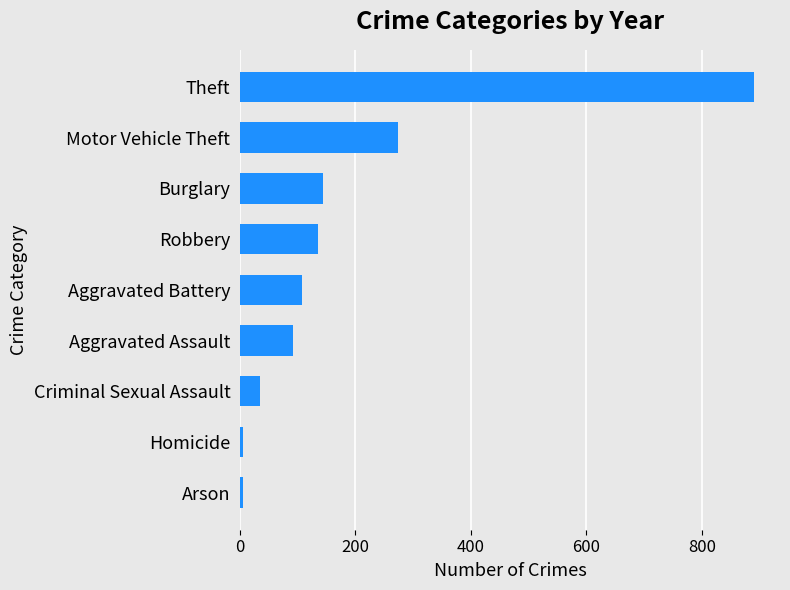

Approximately how many times larger is the value at Criminal Sexual Assault compared to Aggravated Assault?

0.4